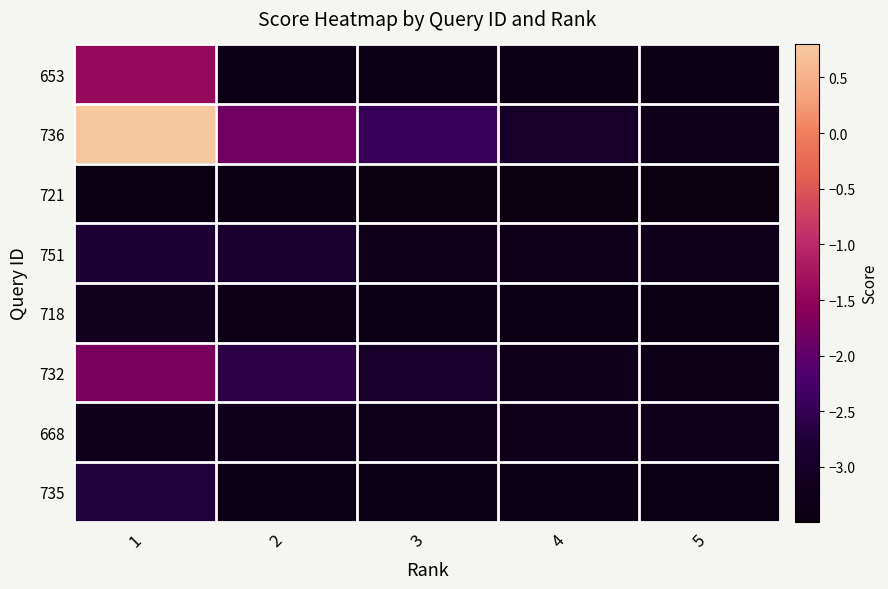

Count the number of data series in this chart.

8